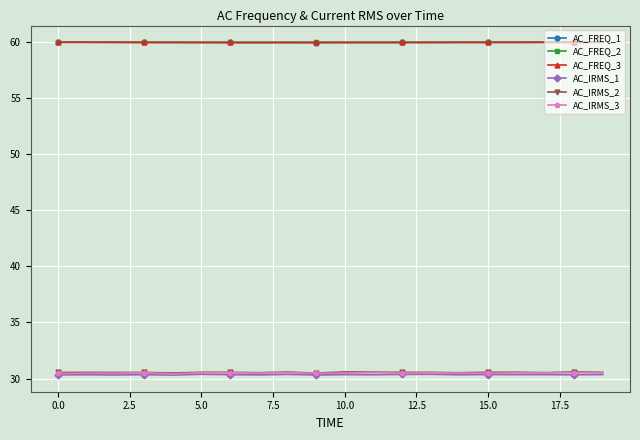

What is the value of the AC_IRMS_3 point at the 17th from the left?

30.5